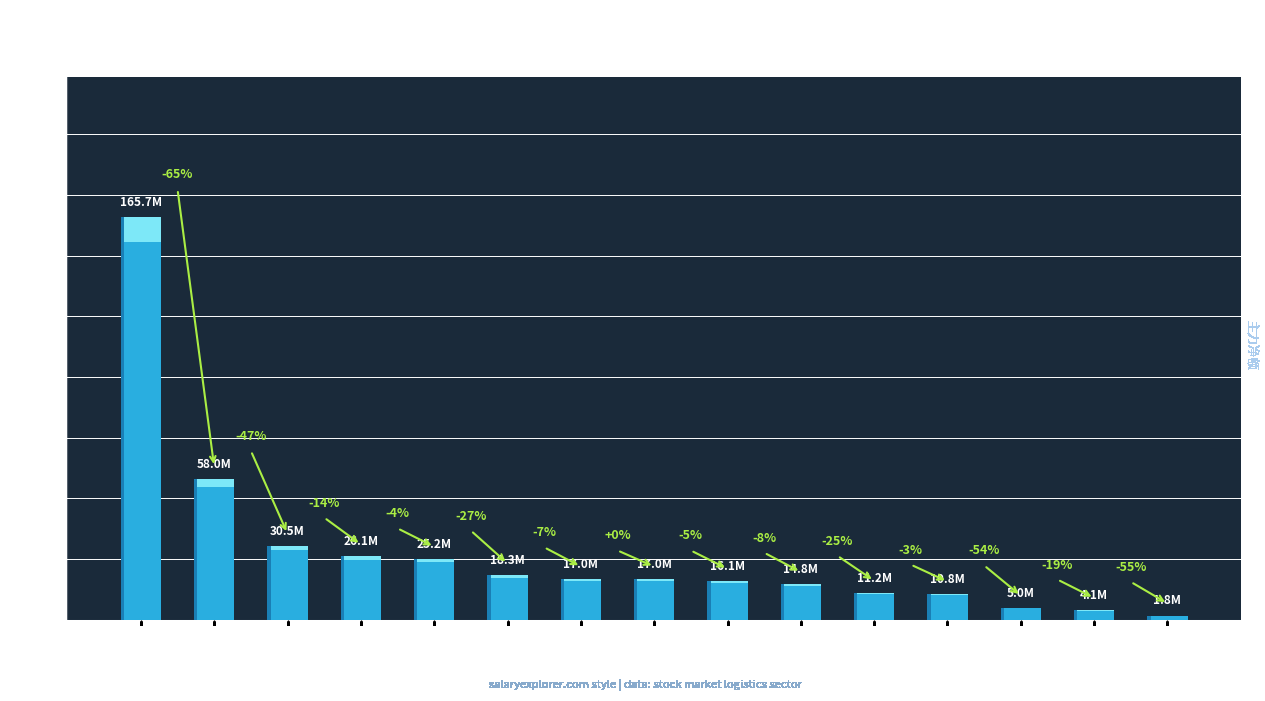

Is it true that the value at 圆通速递 is 14798917?

True